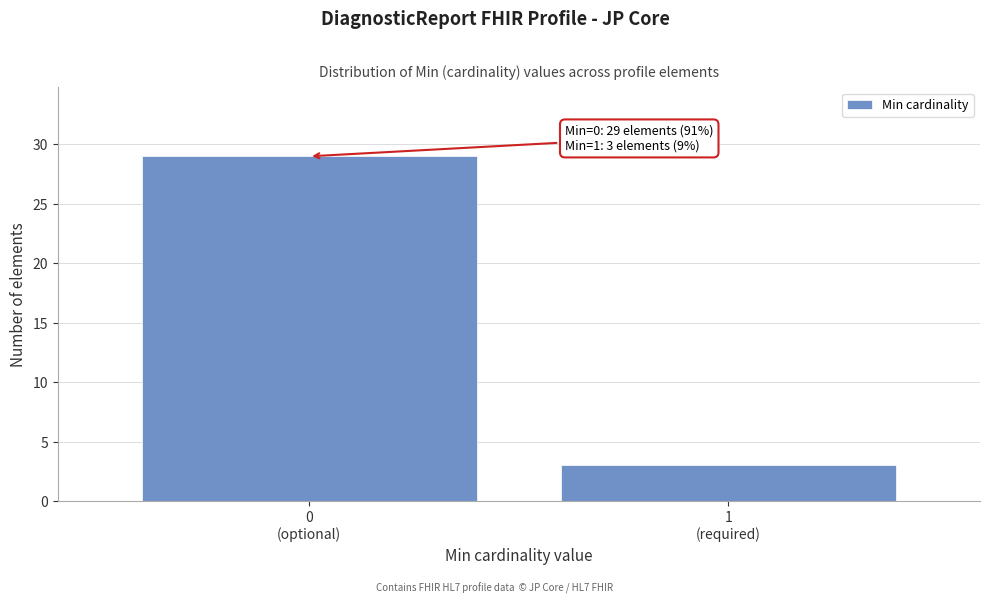

Reading right to left, extract all data points from this chart.

3	29